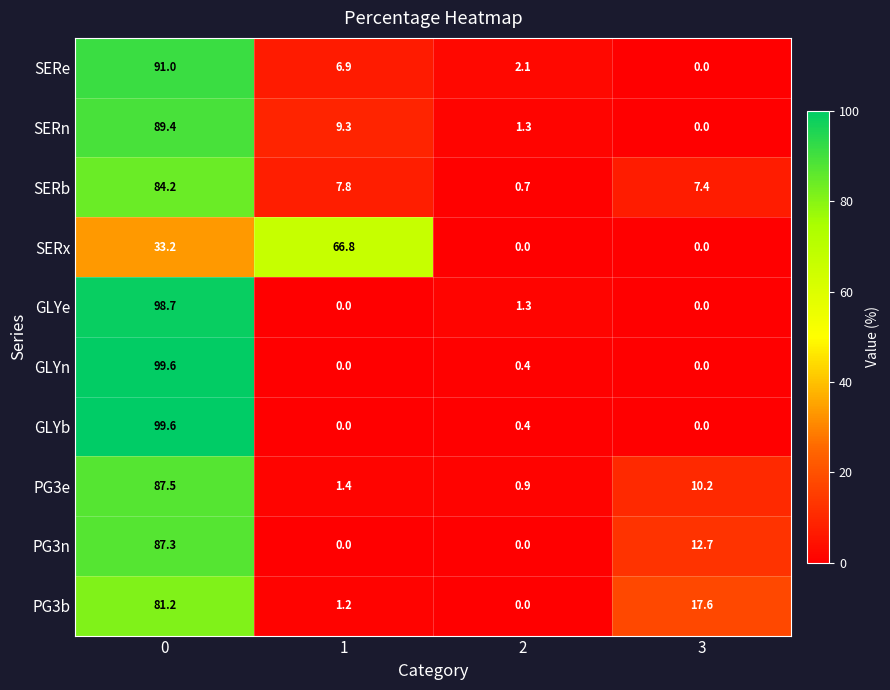

What is the difference between the SERn values at 0 and 1?

80.1